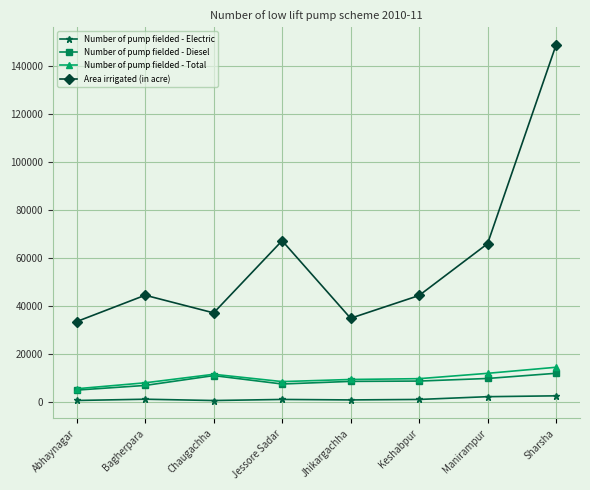

What is the label of the 6th point from the left?

Keshabpur